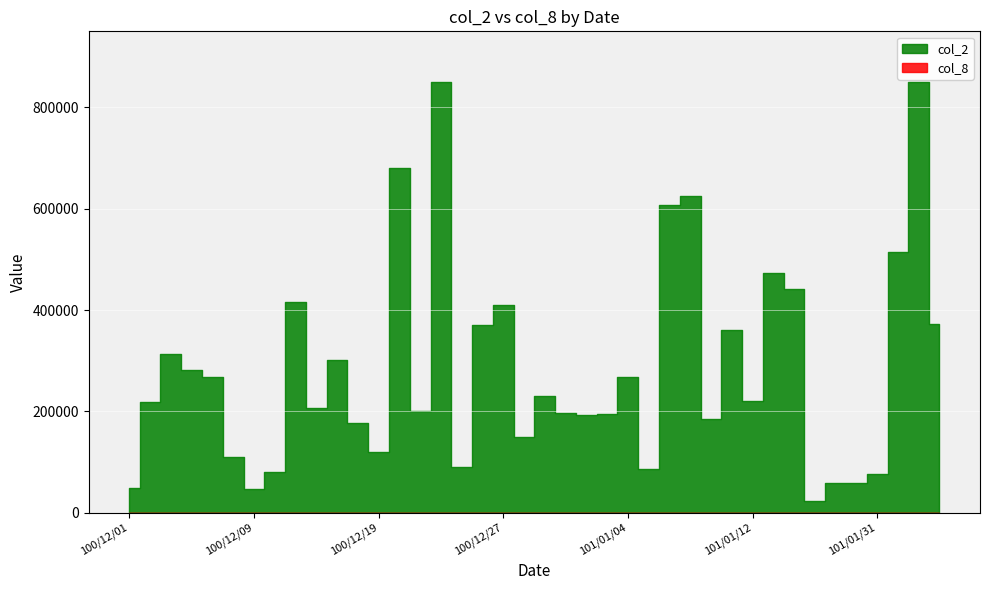

How many values in the col_8 series exceed 14?

19